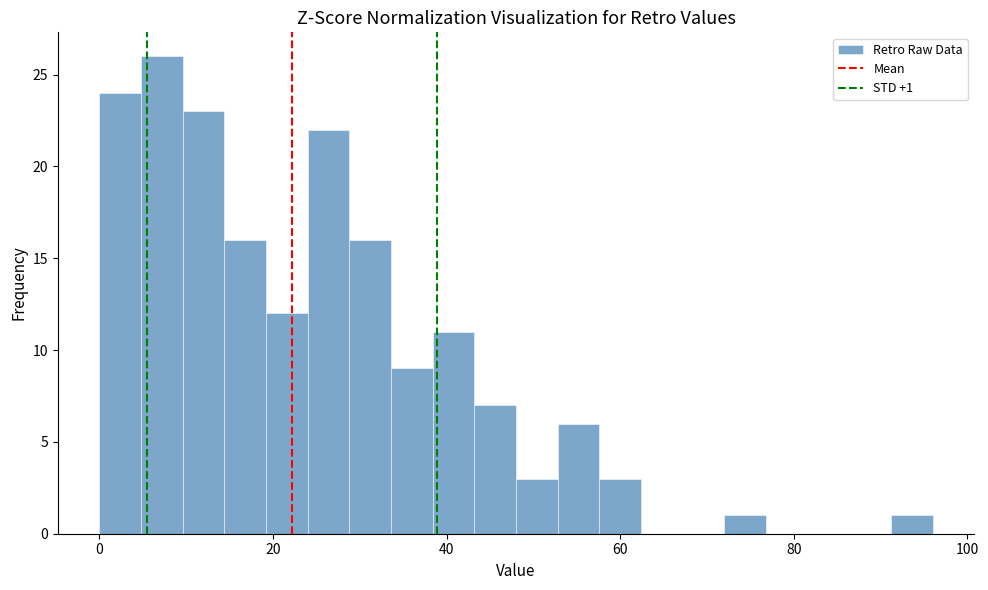

Around what value on the x-axis is the tallest bar? Give the approximate position of its centre, as read against the axis.

8